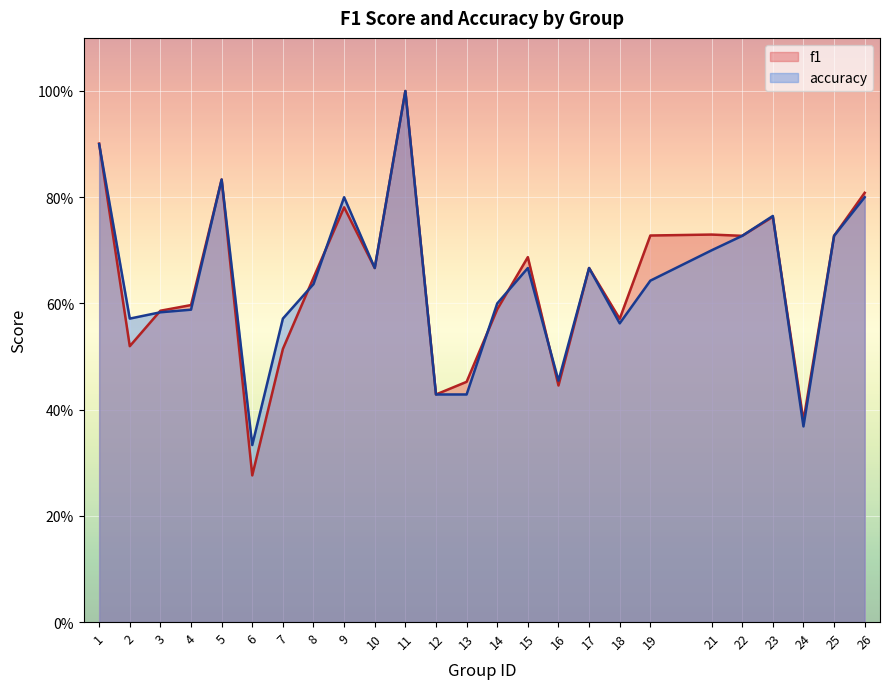

Does the chart display data point markers on the line(s)?

No